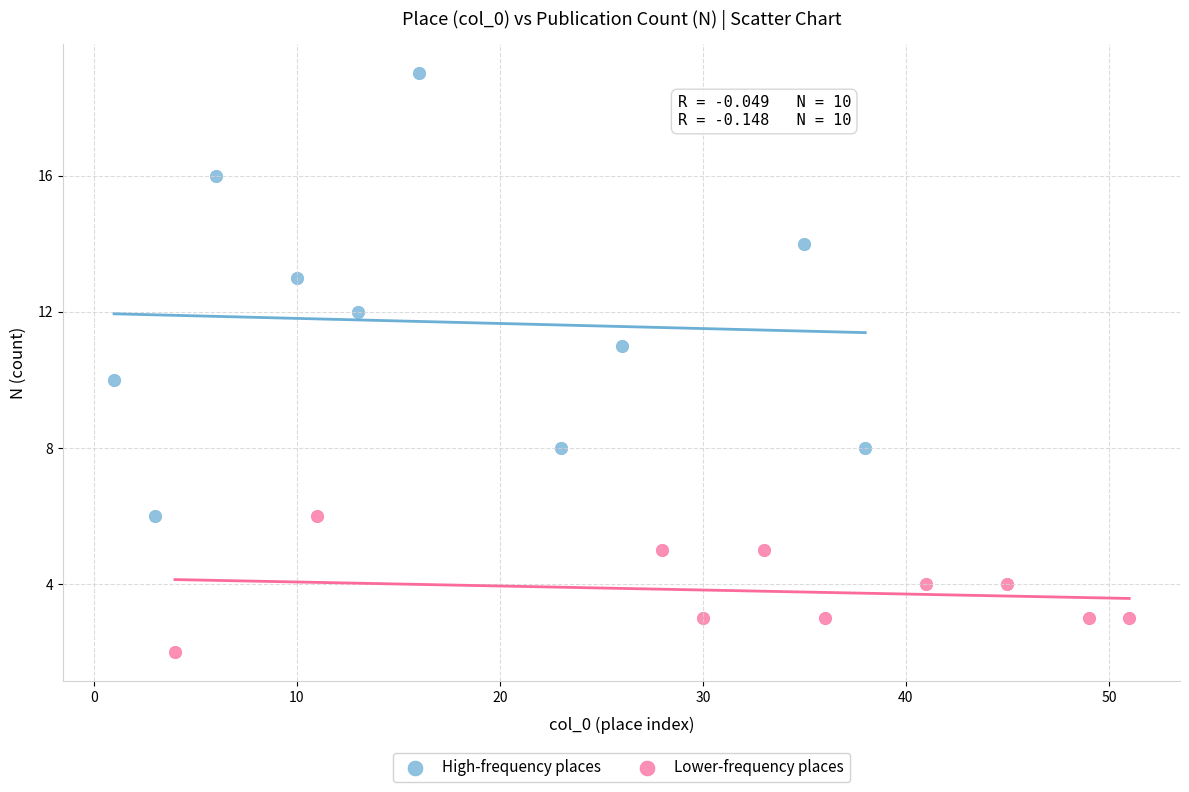

What are all the series names shown in the legend?

High-frequency places, Lower-frequency places